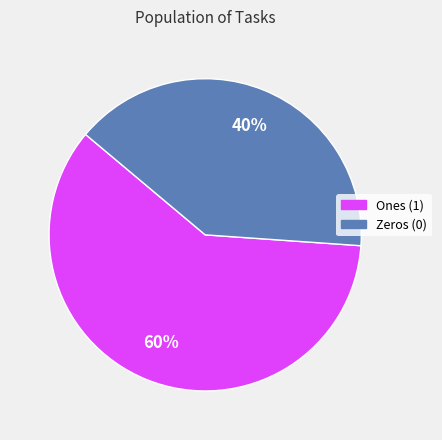

Is there a majority slice in this chart?

Yes